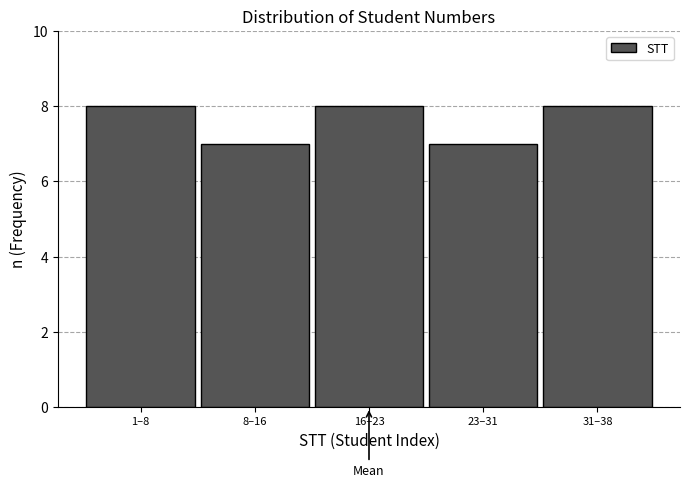

Reading right to left, list all the values displayed in this chart.

31–38=8	23–31=7	16–23=8	8–16=7	1–8=8